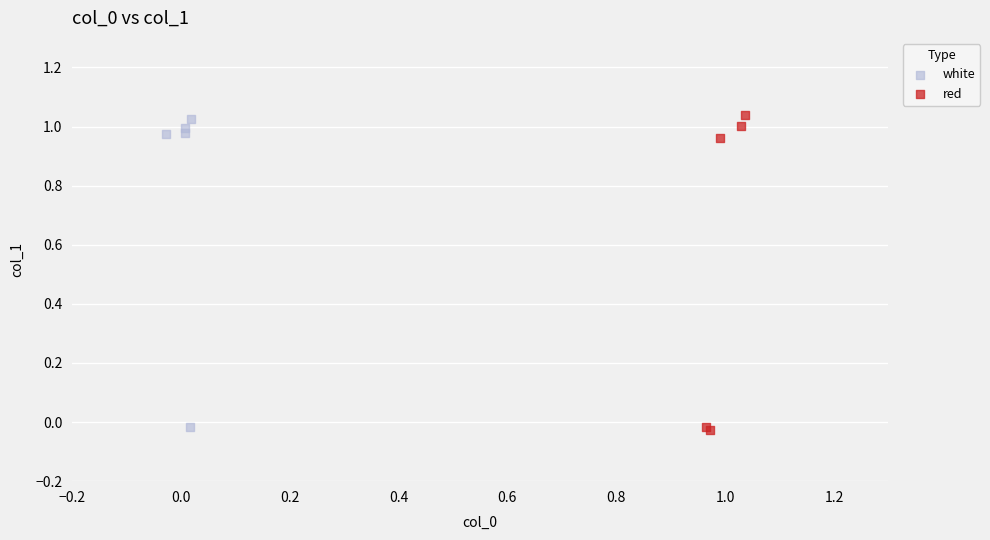

Which series has the widest spread of Y values?

red